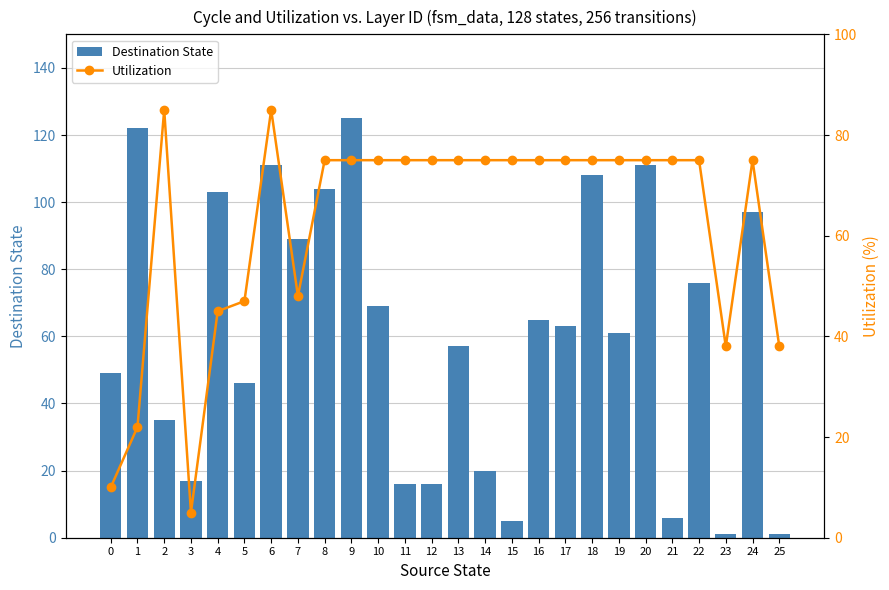

Is it true that Destination State equals 17 at 3?

True